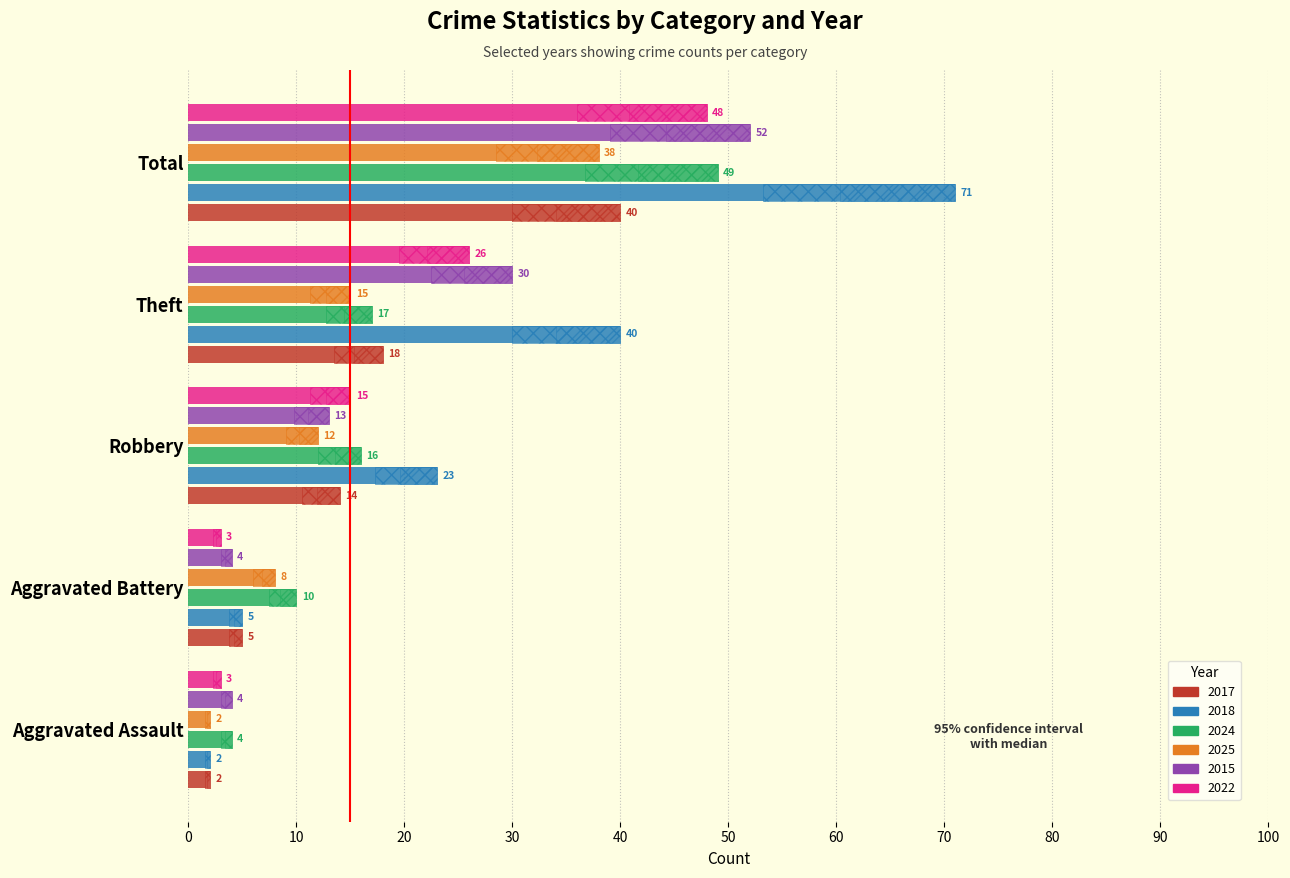

How many bars are there in total?

30